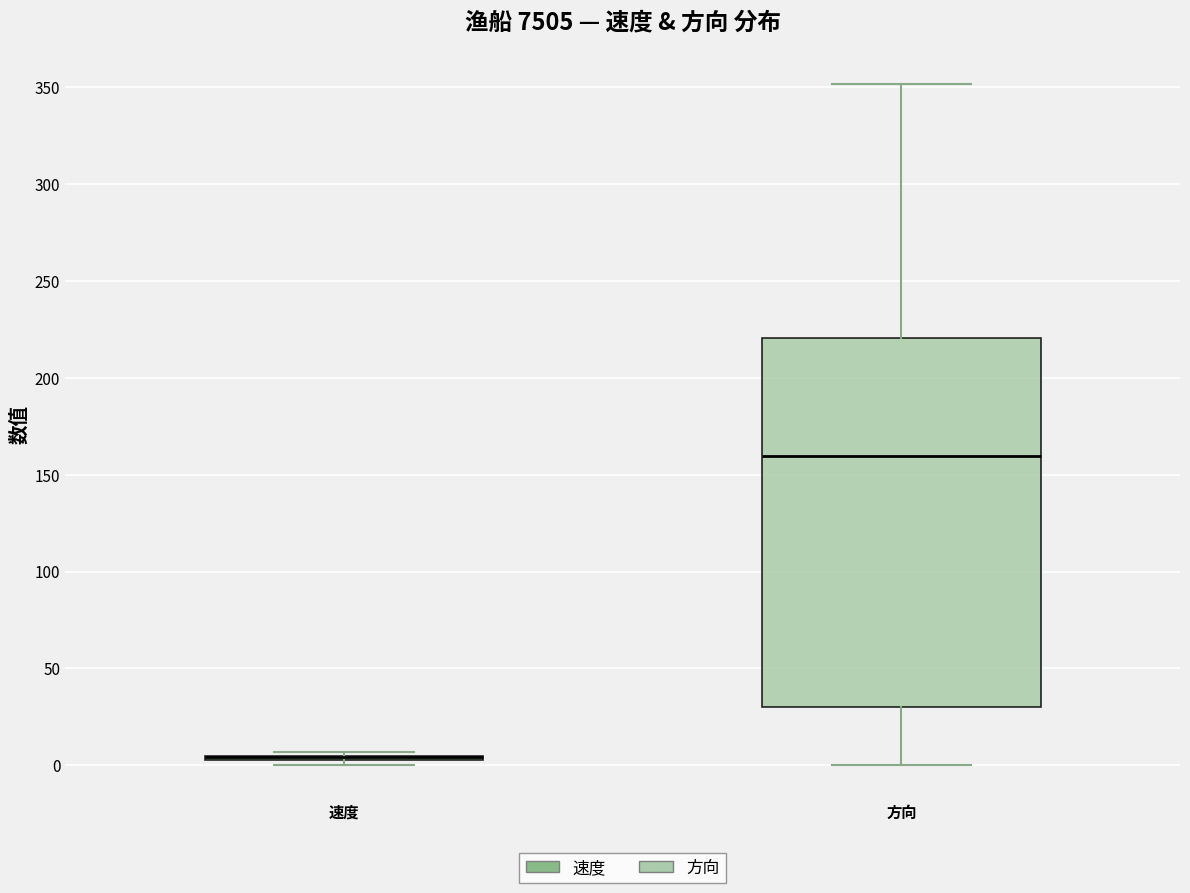

Reading left to right, read every box against the y-axis: the position of its median line, the range the box covers, and the ends of its whiskers. The values are not printed on the chart, so give them approximately, as read against the axis.

速度: box collapsed to a line at 5, whiskers 0 to 5
方向: median 160, box 30 to 220, whiskers 0 to 350